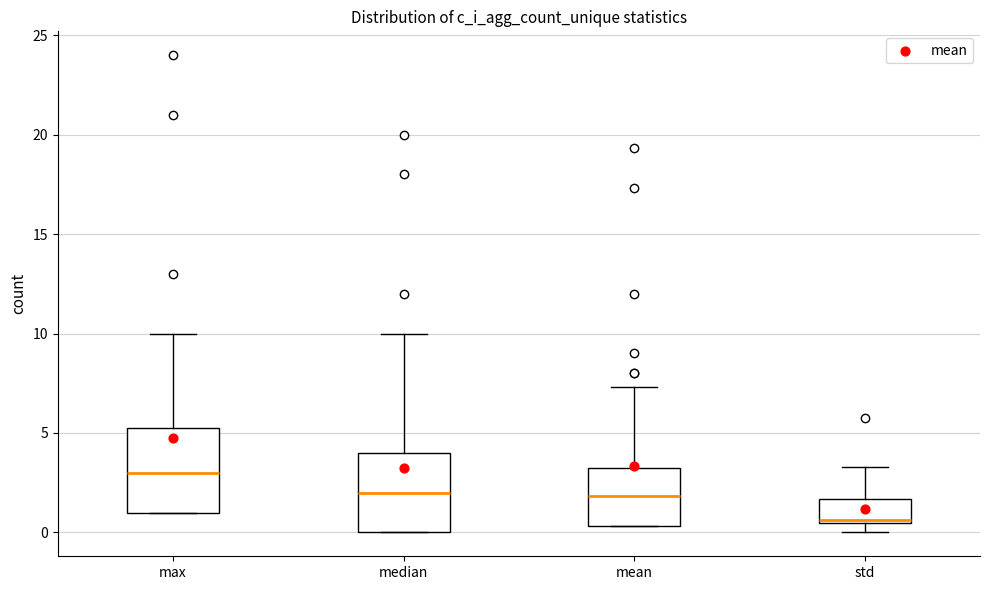

Which box has the lowest median line?

std